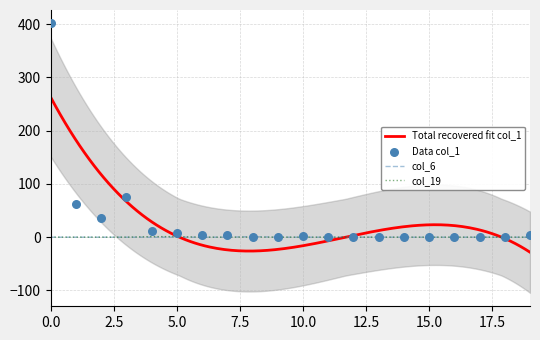

What are all the series names shown in the legend?

col_1, col_6, col_19